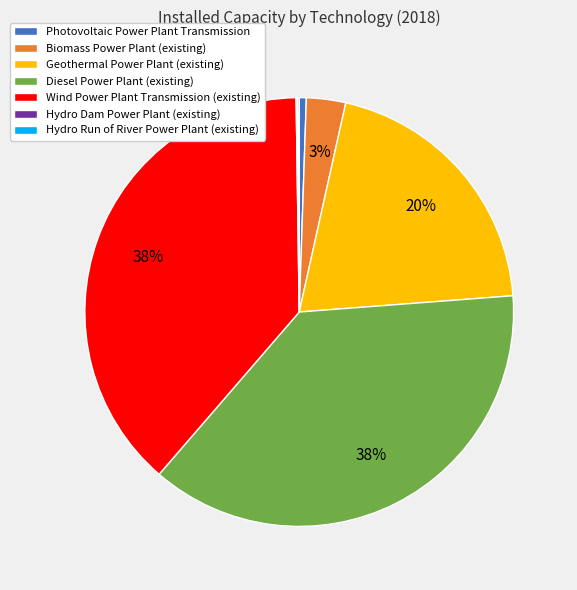

Between Wind Power Plant Transmission (existing) and Geothermal Power Plant (existing), which is larger?

Wind Power Plant Transmission (existing)